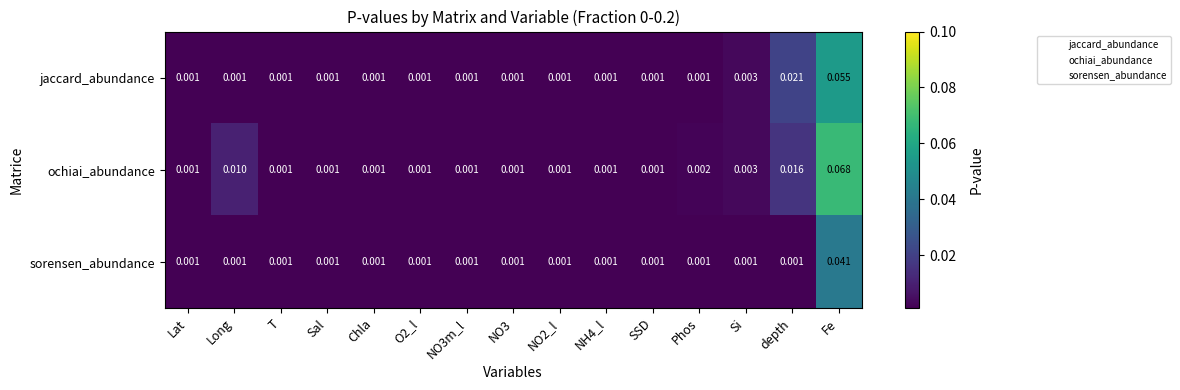

Which series has the largest total across all categories?

ochiai_abundance